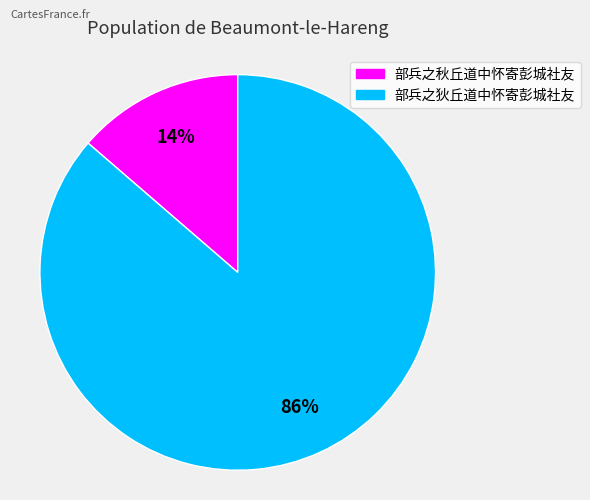

Rank the categories by value from lowest to highest.

部兵之秋丘道中怀寄彭城社友, 部兵之狄丘道中怀寄彭城社友